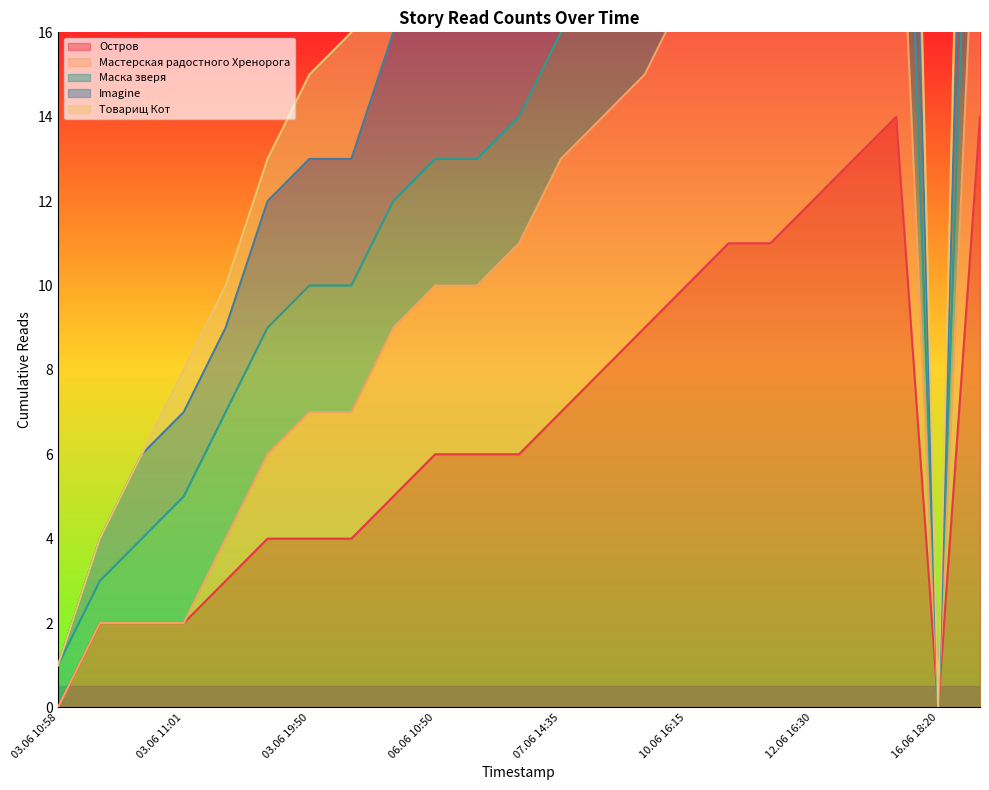

What is the sum of the Imagine values at 06.06 07:35 and 16.06 12:55?

52